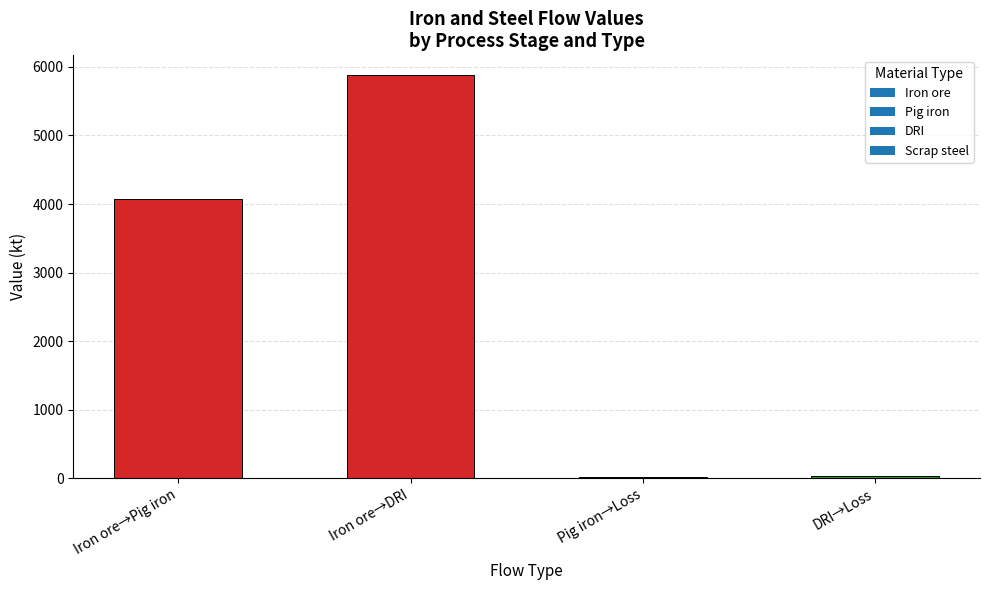

How many bars are there in total?

4